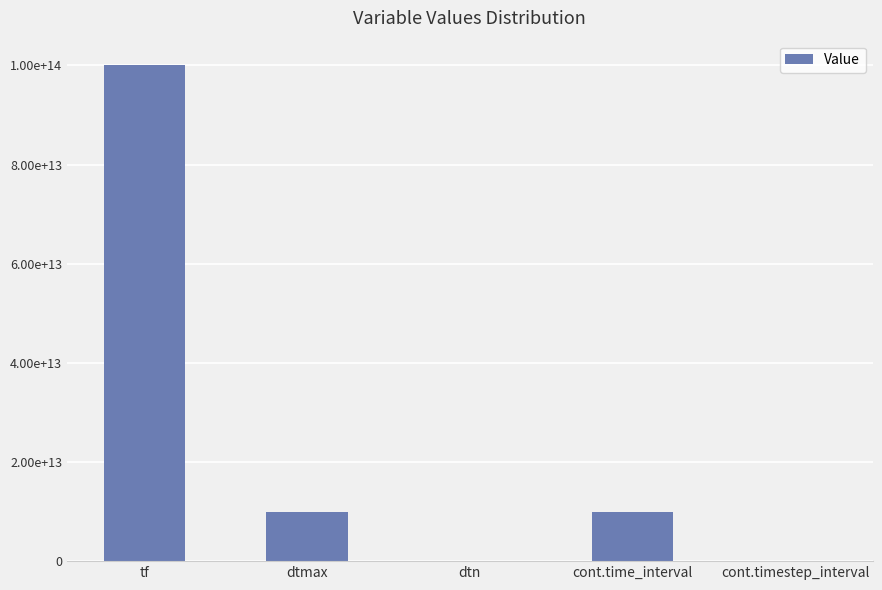

Are the bars grouped side by side (vs. stacked)?

No